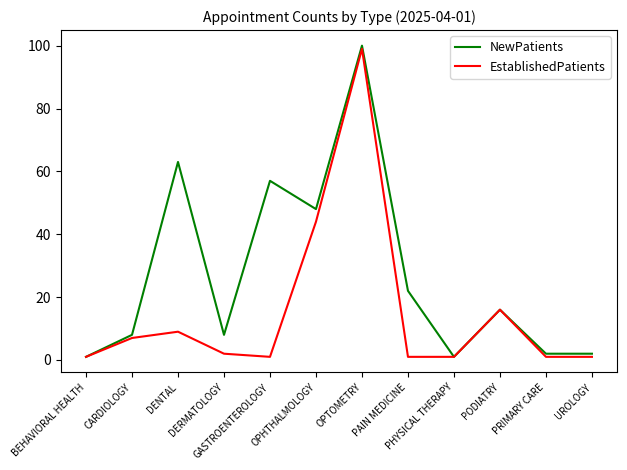

How many lines are shown in the chart?

2